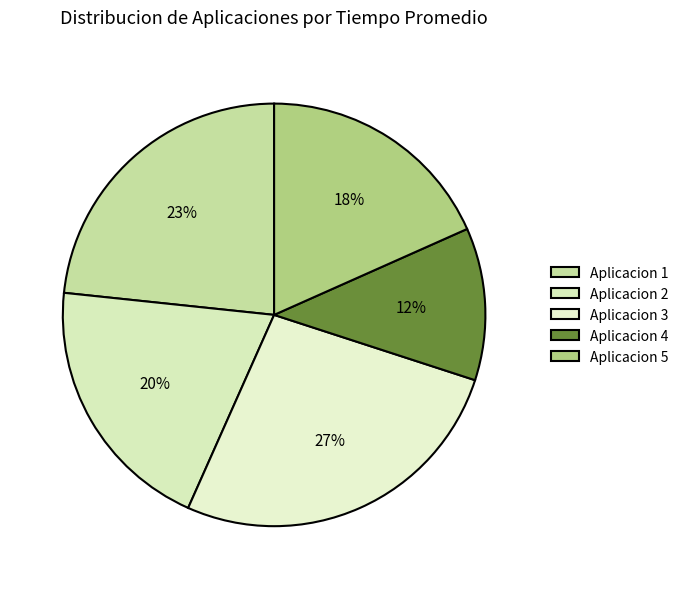

How many segments does this pie chart have?

5